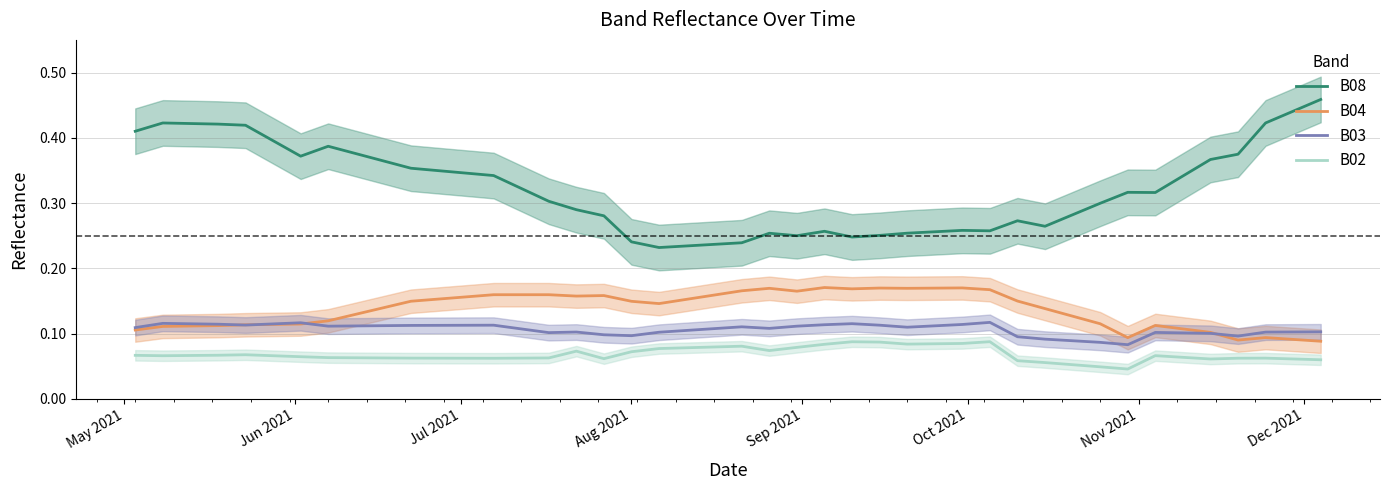

True or false: B03 and B08 cross at least once.

False